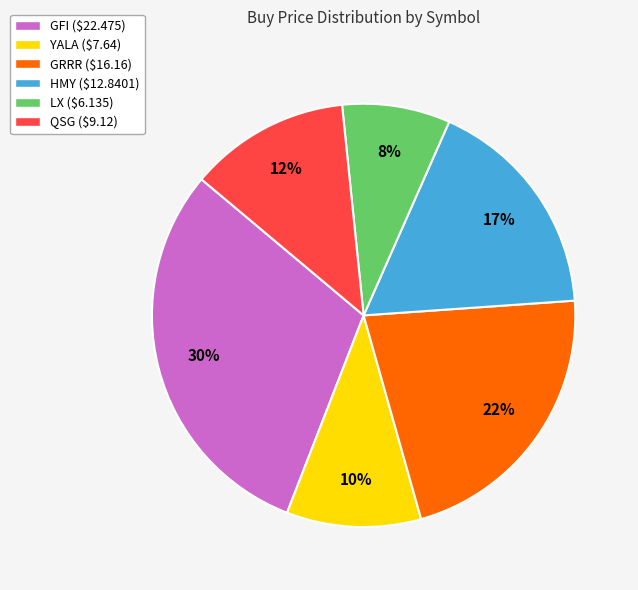

To the nearest percent, what is the average slice percentage?

17%